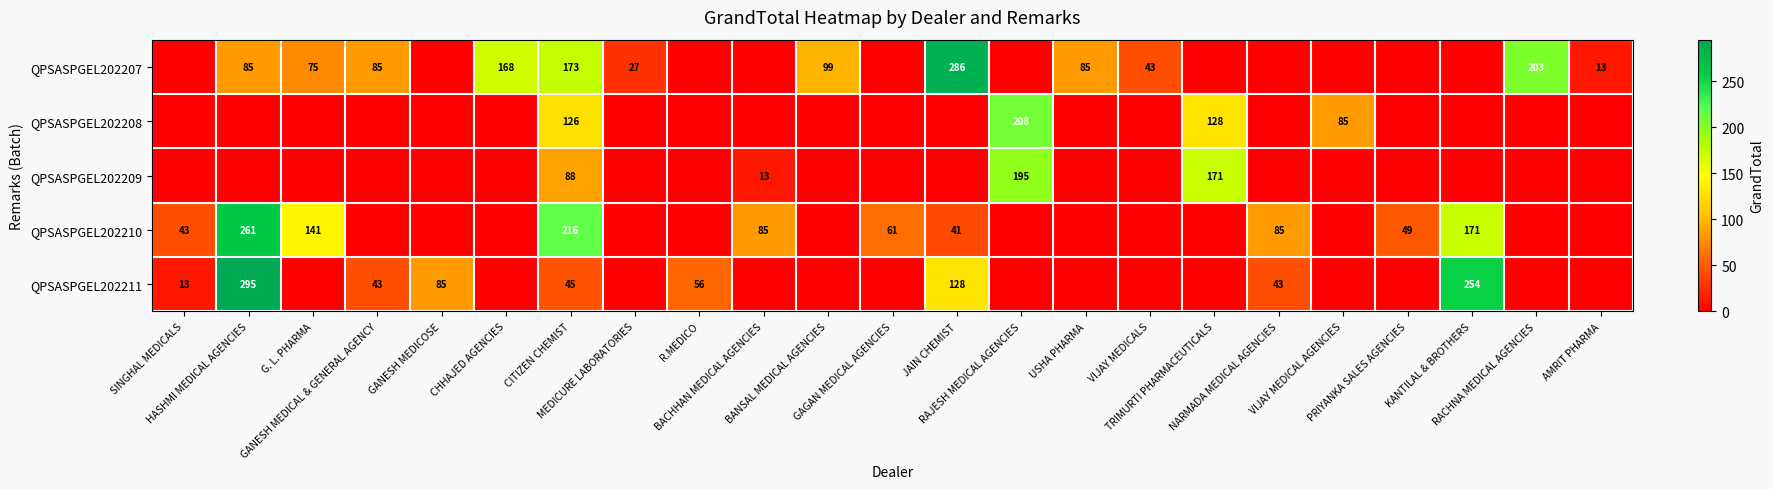

What is the total value across all series at KANTILAL & BROTHERS?

425